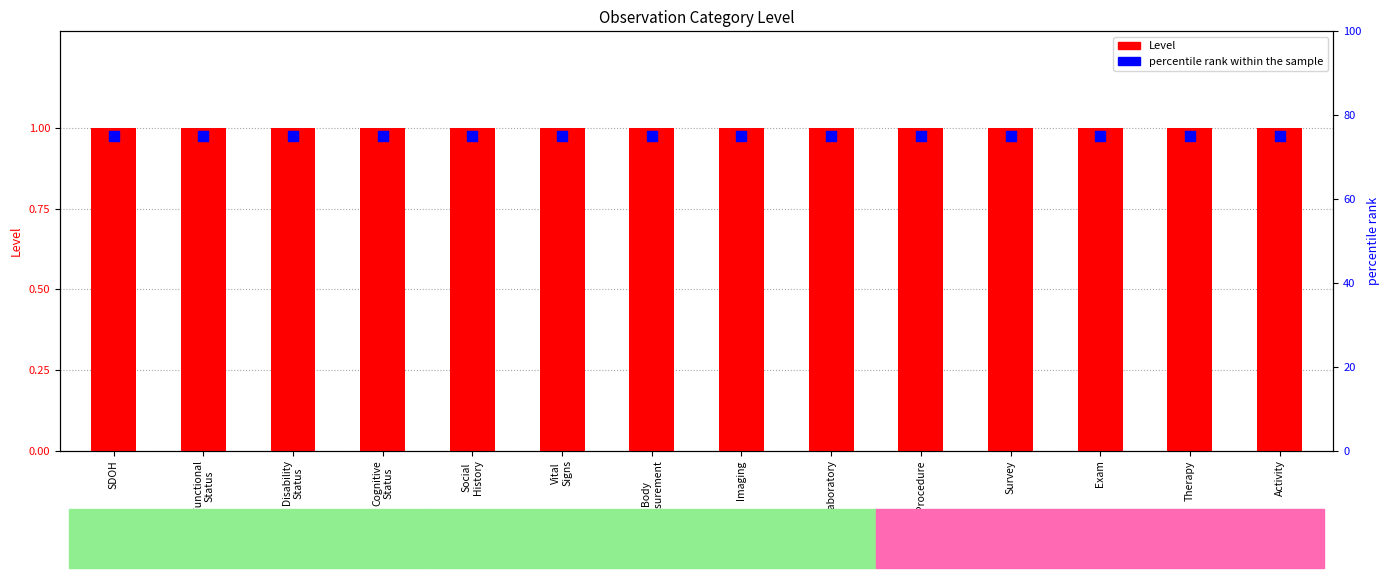

At how many categories does at least one series exceed 38?

14